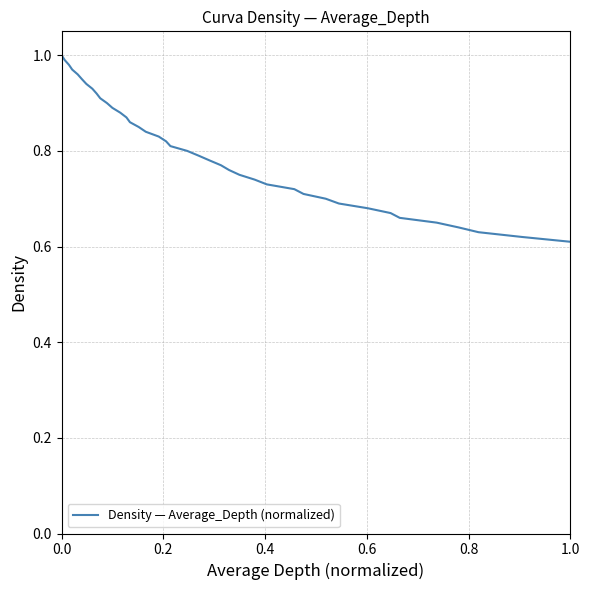

What is the difference between the maximum and minimum values?

0.4